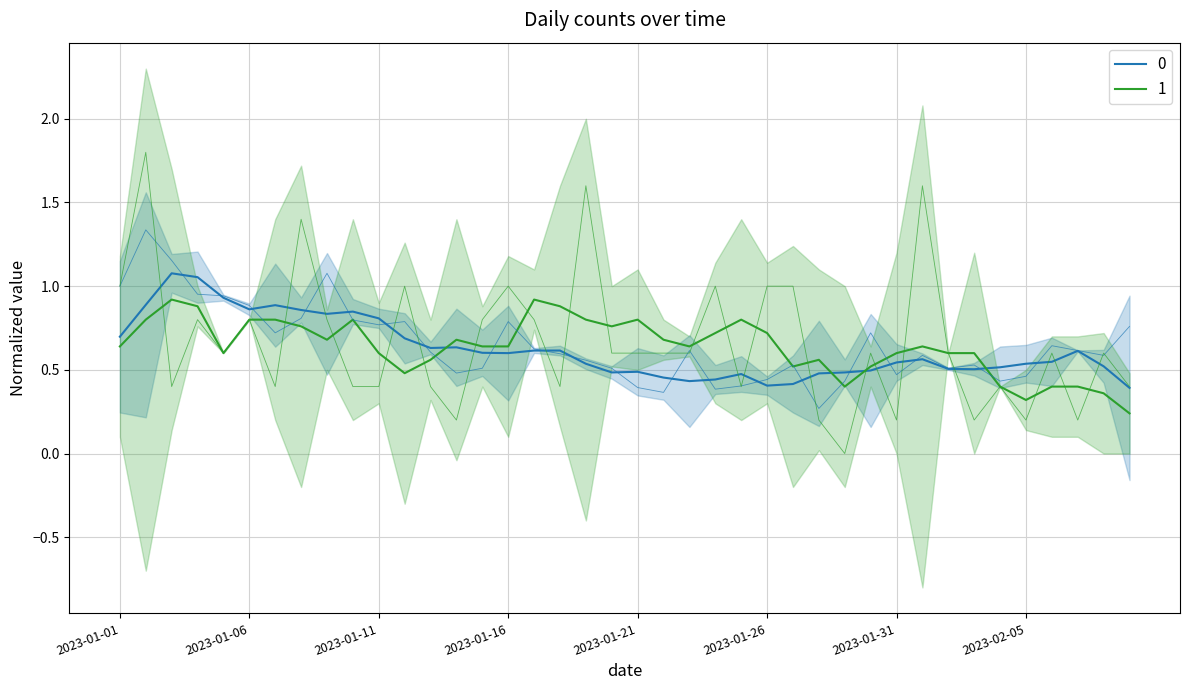

True or false: 0 has a value of 1.0 at 2023-01-04.

True